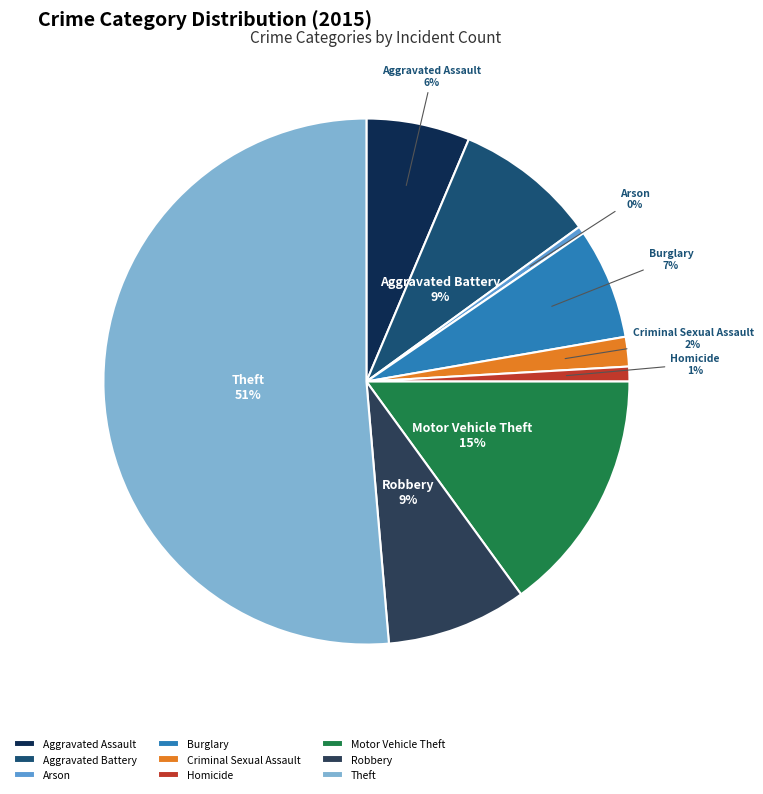

Is it true that Aggravated Battery is 15% of the pie?

False